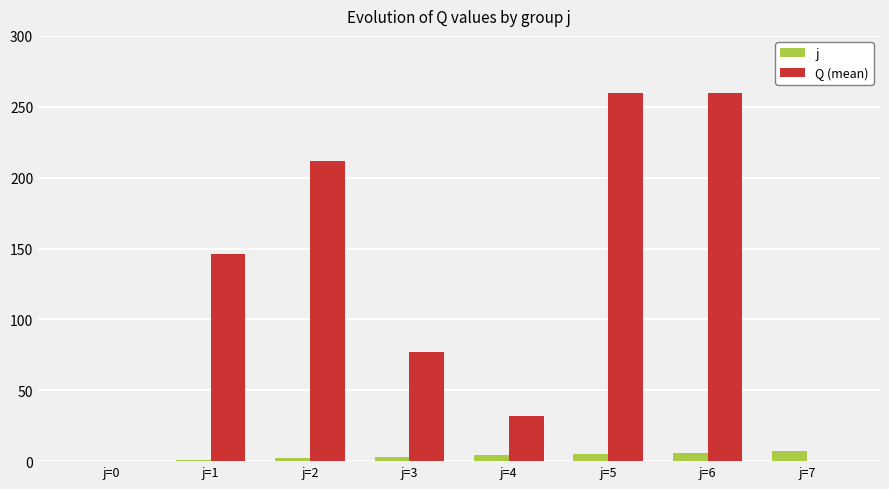

Which series has the largest total across all categories?

Q (mean)